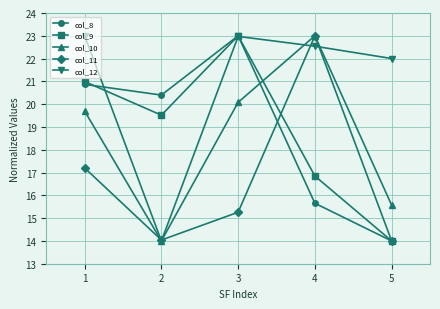

Reading left to right, list all the values displayed in this chart.

col_8: 20.9	20.4	23.0	15.7	14.0
col_9: 21.0	19.5	23.0	16.8	14.0
col_10: 19.7	14.0	20.1	23.0	15.6
col_11: 17.2	14.0	15.3	23.0	14.0
col_12: 23.0	14.0	23.0	22.5	22.0